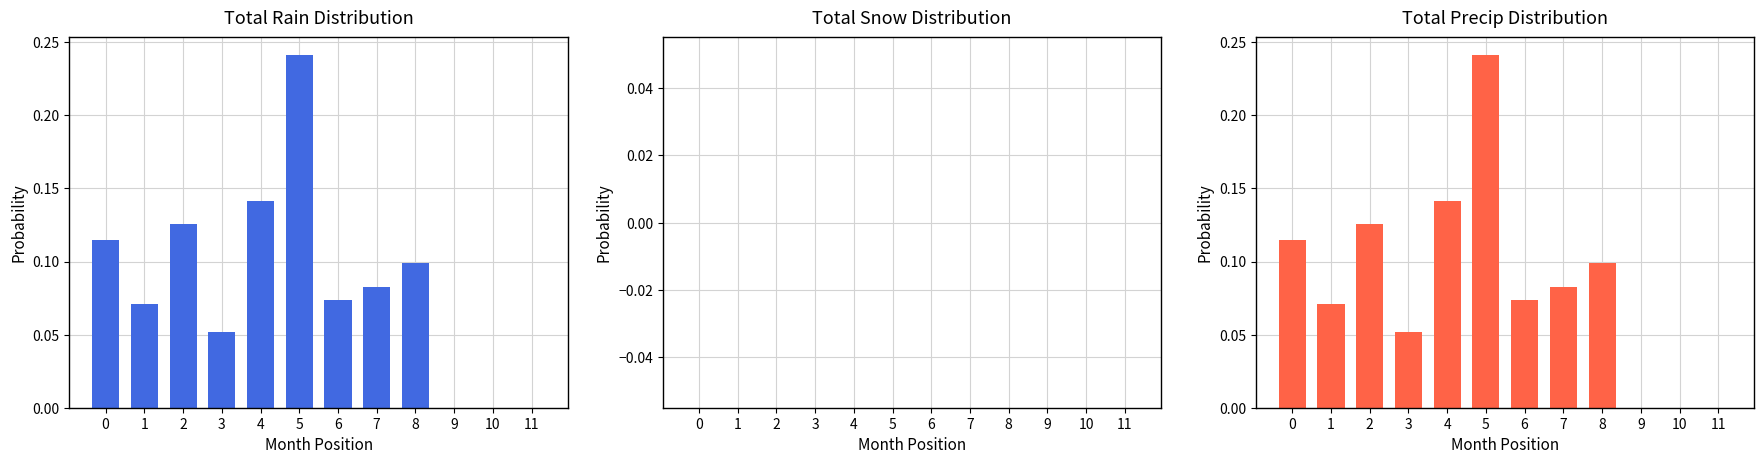

The value of Total Precip (mm) at 8 is 0.1. True or false?

True